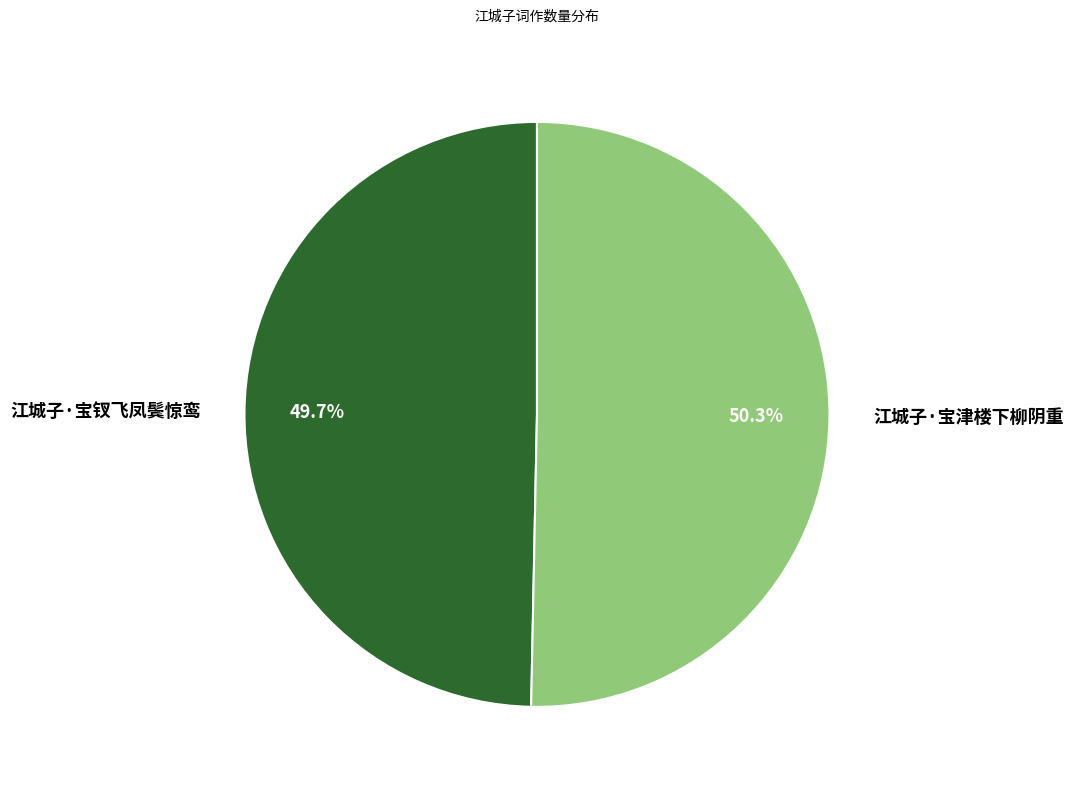

Rank the categories by value from lowest to highest.

江城子·宝钗飞凤鬓惊鸾, 江城子·宝津楼下柳阴重